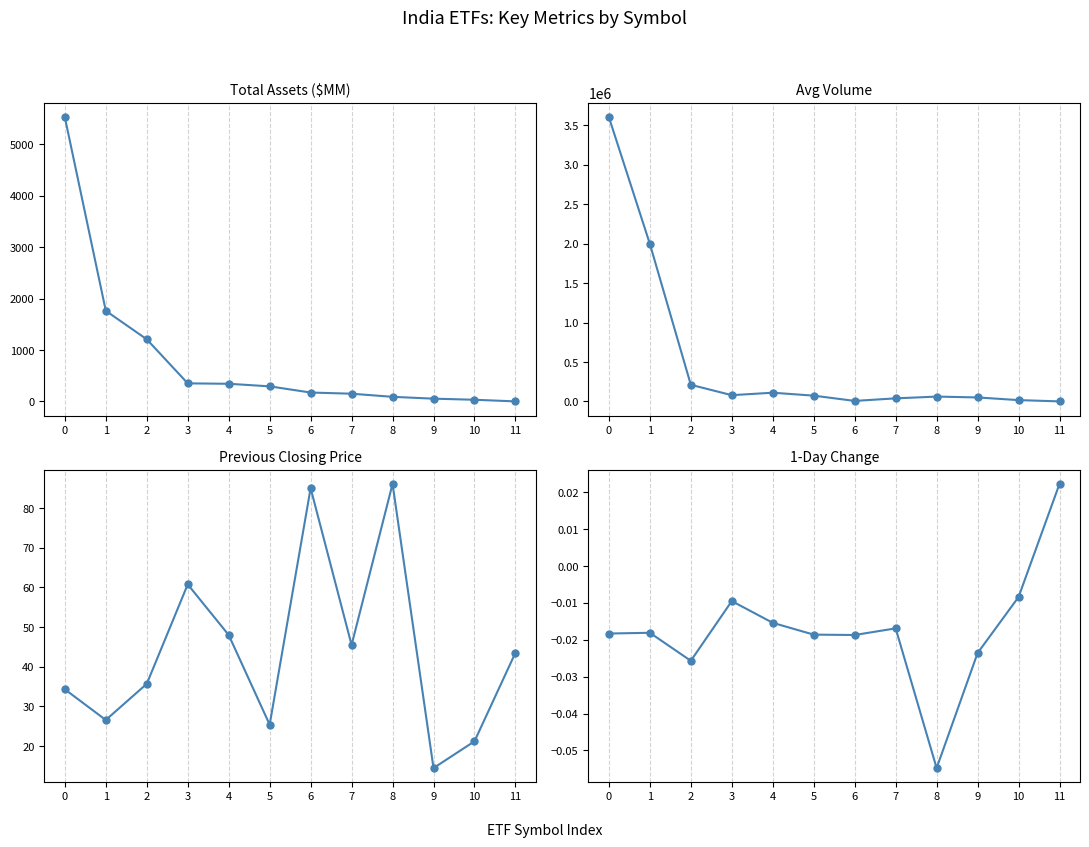

Which has a higher value, 4 or 11?

4